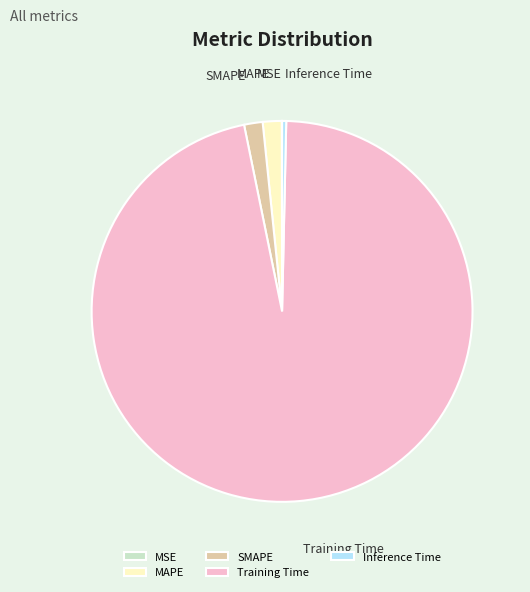

The MAPE slice represents 2% of the pie. True or false?

True